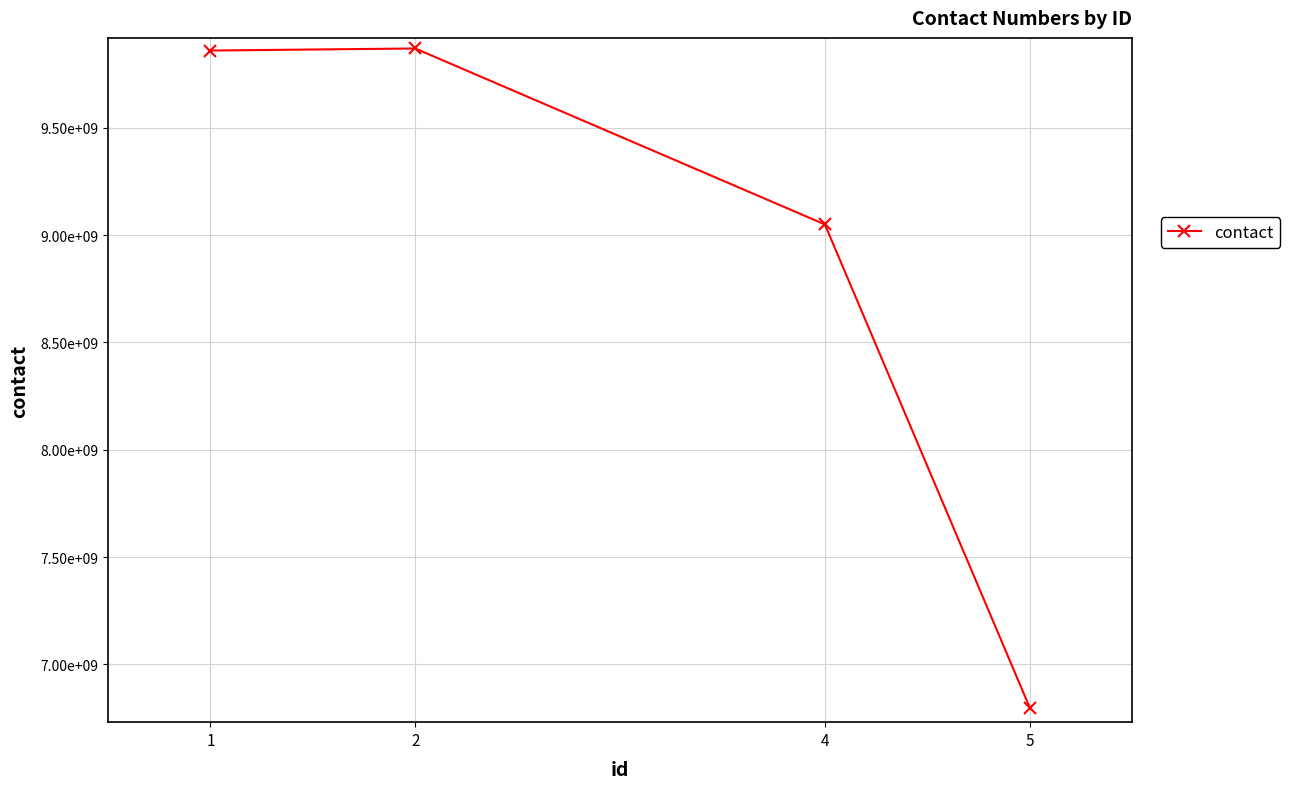

Approximately how many times larger is the value at 4 compared to 1?

0.9